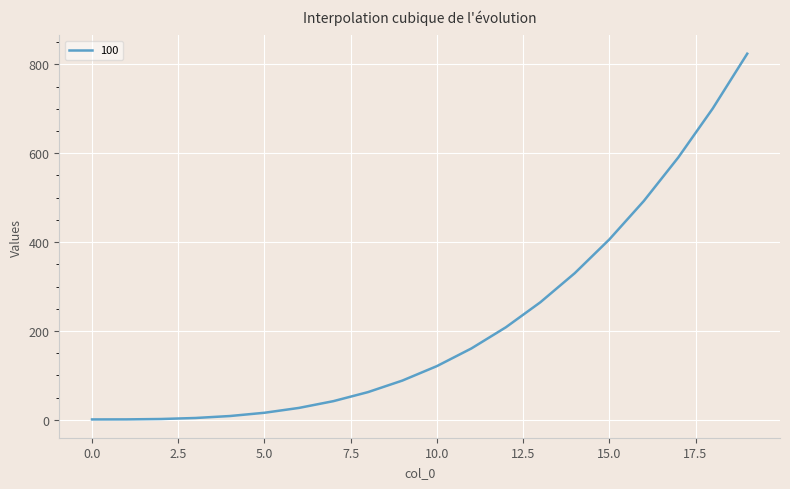

What is the difference between the maximum and minimum values?

823.1